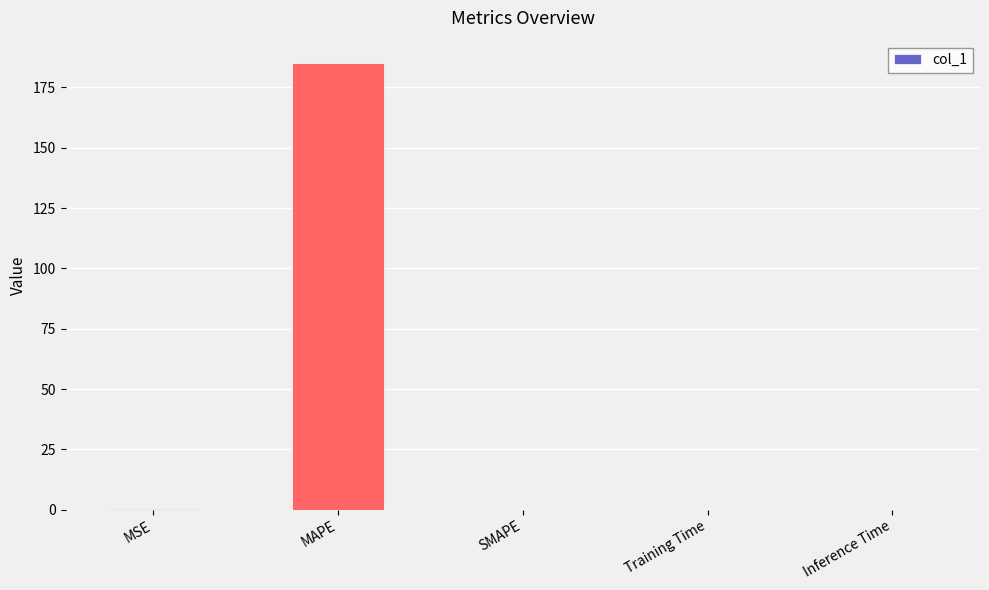

Which category has the highest value across all series?

MAPE